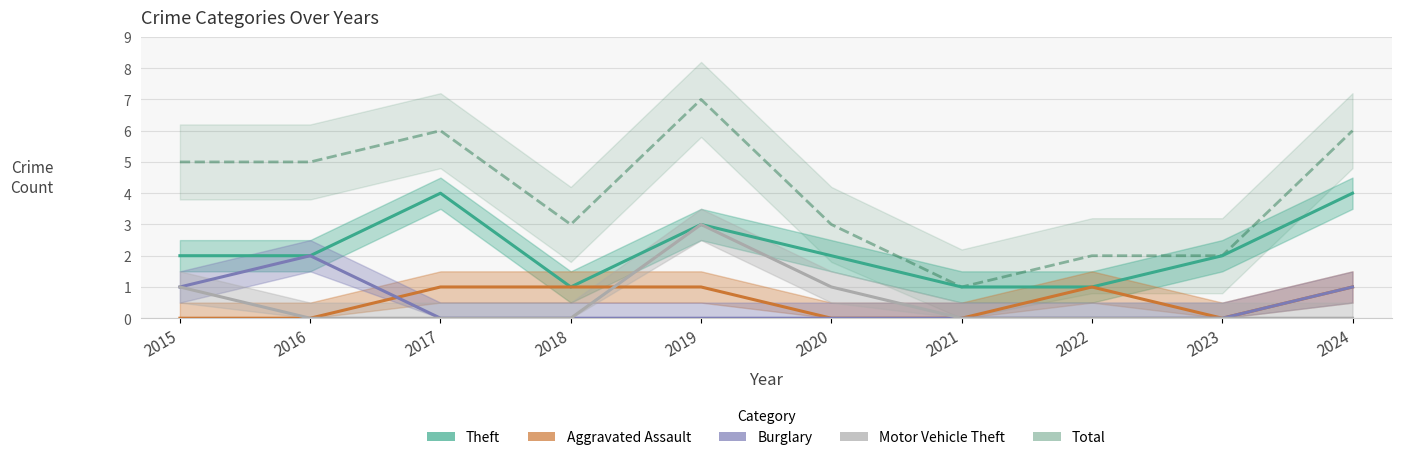

Reading right to left, transcribe all the data shown in this chart.

Total: 6	2	2	1	3	7	3	6	5	5
Theft: 4	2	1	1	2	3	1	4	2	2
Aggravated Assault: 1	0	1	0	0	1	1	1	0	0
Burglary: 1	0	0	0	0	0	0	0	2	1
Motor Vehicle Theft: 0	0	0	0	1	3	0	0	0	1